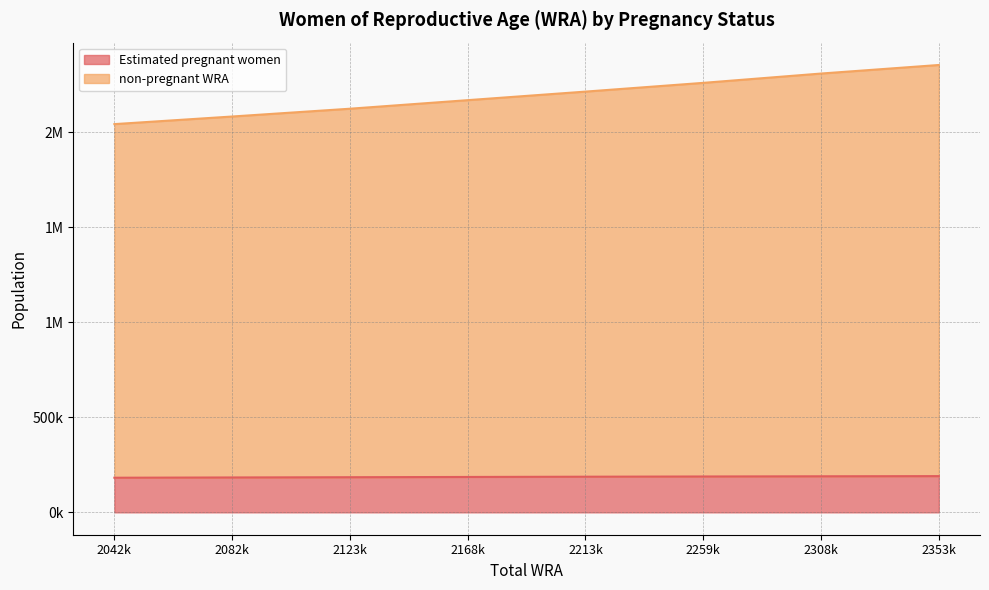

Which label corresponds to the largest value in the chart?

2353k